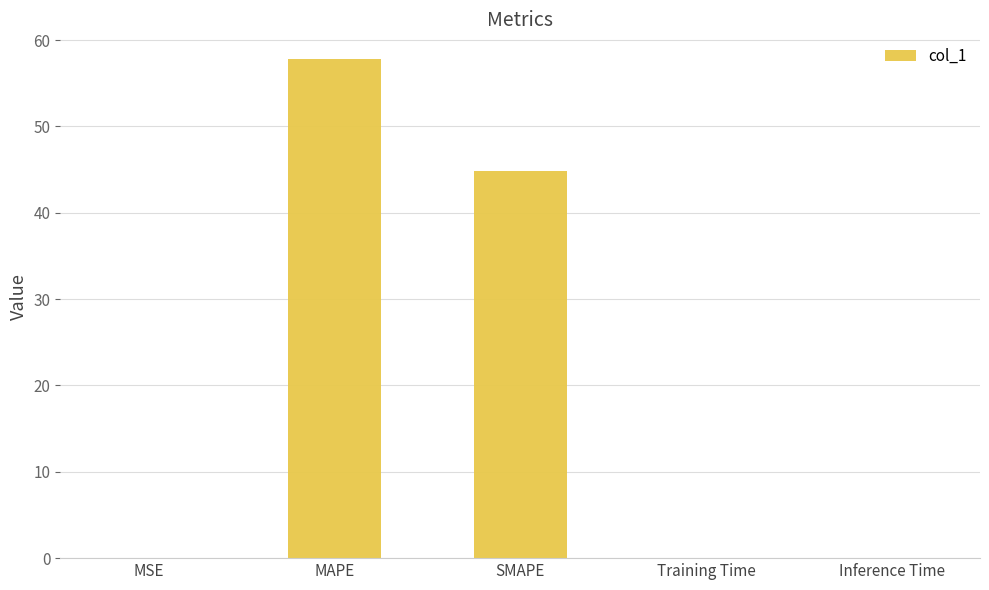

What is the average value?

20.5